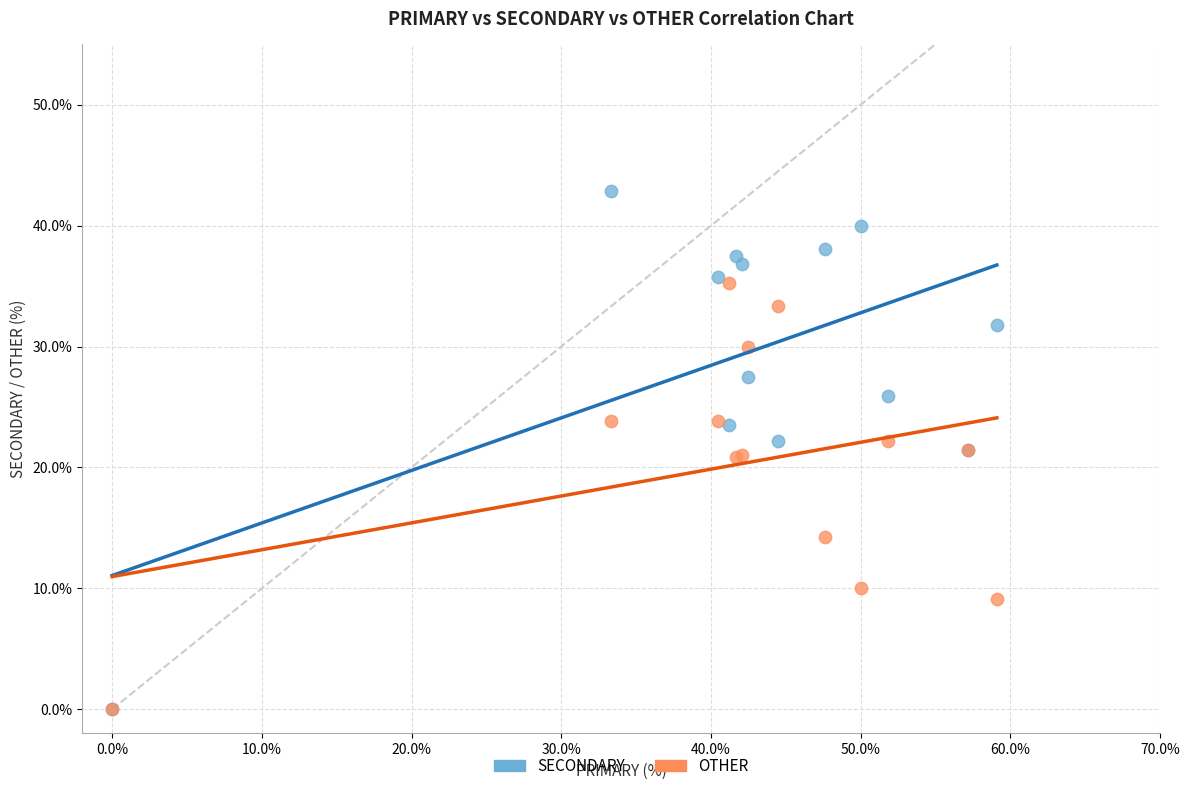

In the OTHER series, what Y value is closest to 17?

14.3